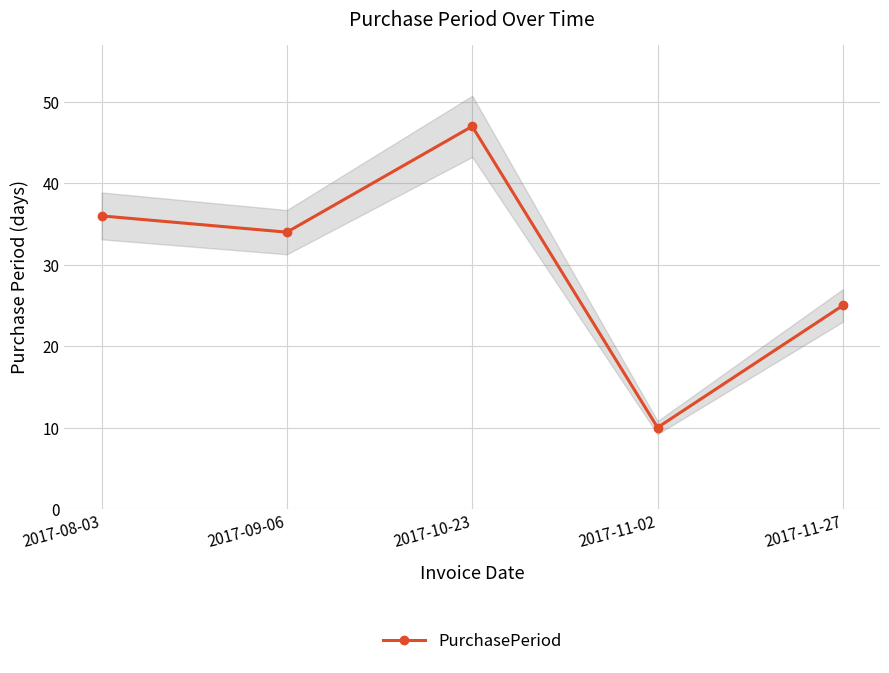

What is the value of the 1st point from the left?

36